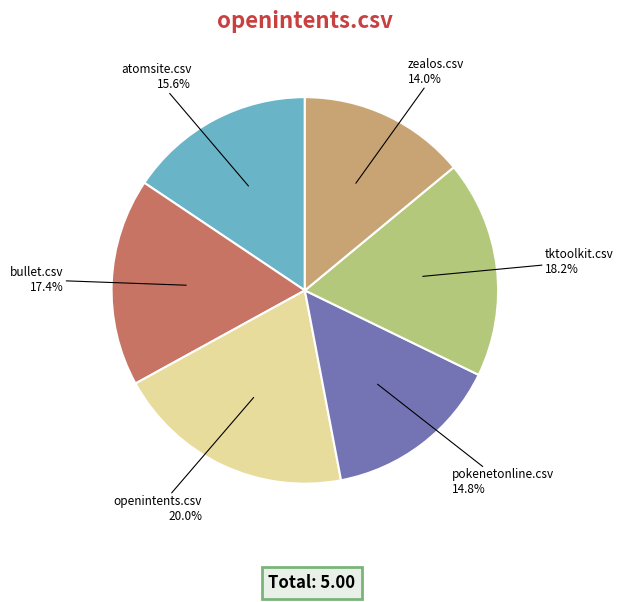

Is there any slice that represents more than half of the pie?

No